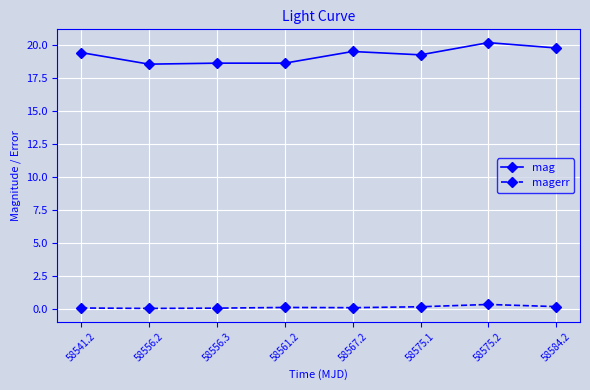

What is the maximum value shown in the chart?

20.2